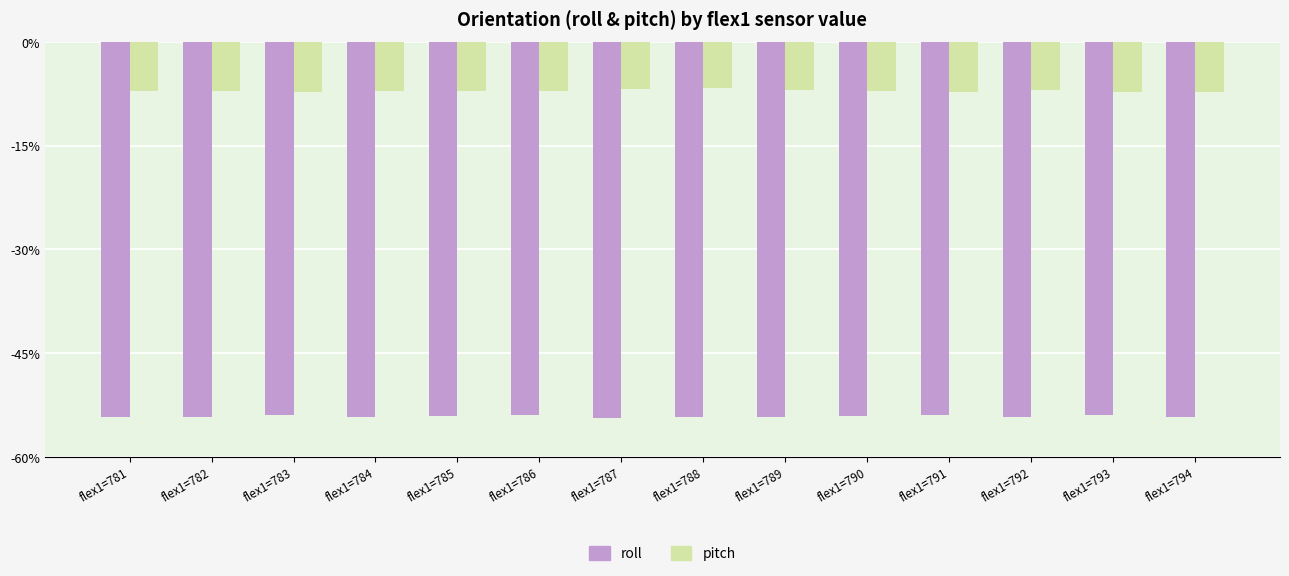

Which series has the largest total across all categories?

pitch